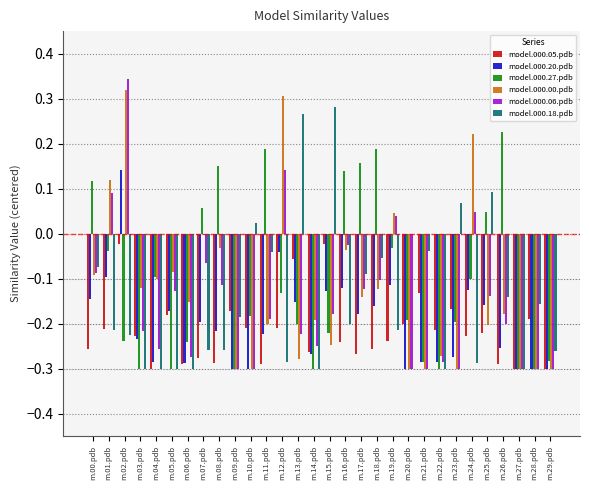

The model.000.00.pdb series shows -0.3 at m.28.pdb. True or false?

True